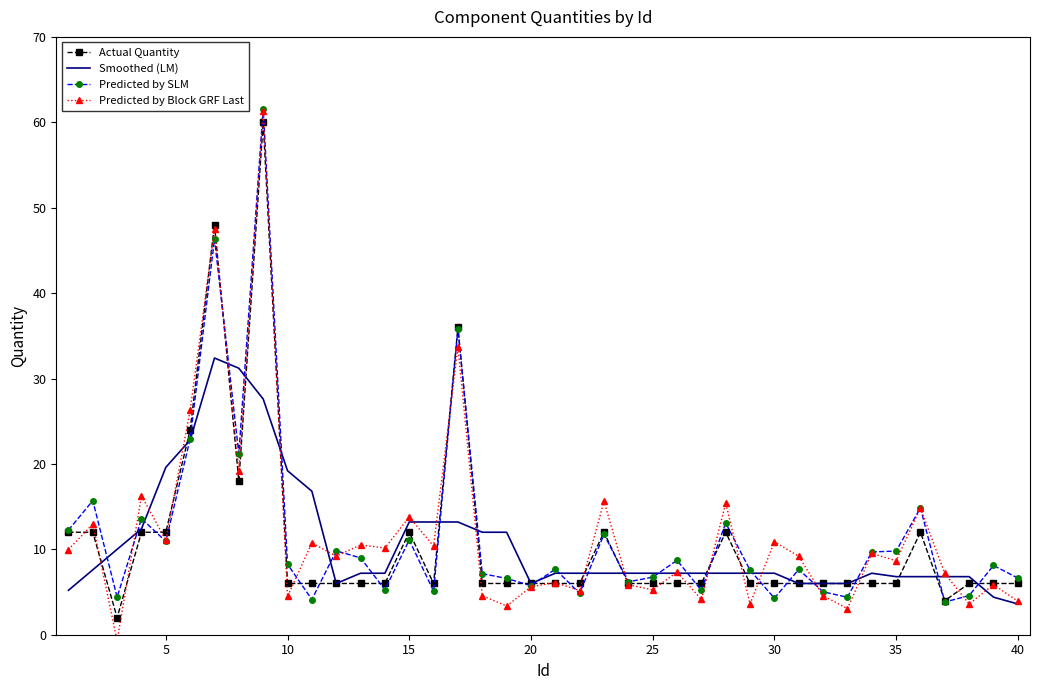

The Actual Quantity series shows 3.9 at 20. True or false?

False